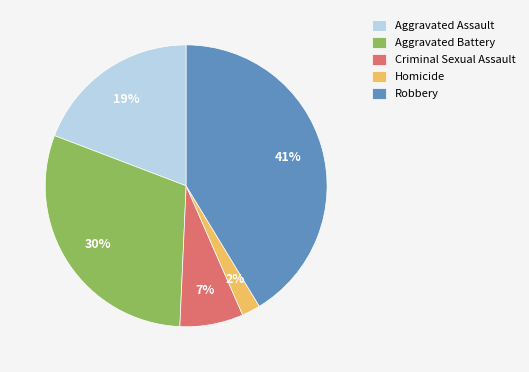

Is Aggravated Assault the majority of the pie?

No